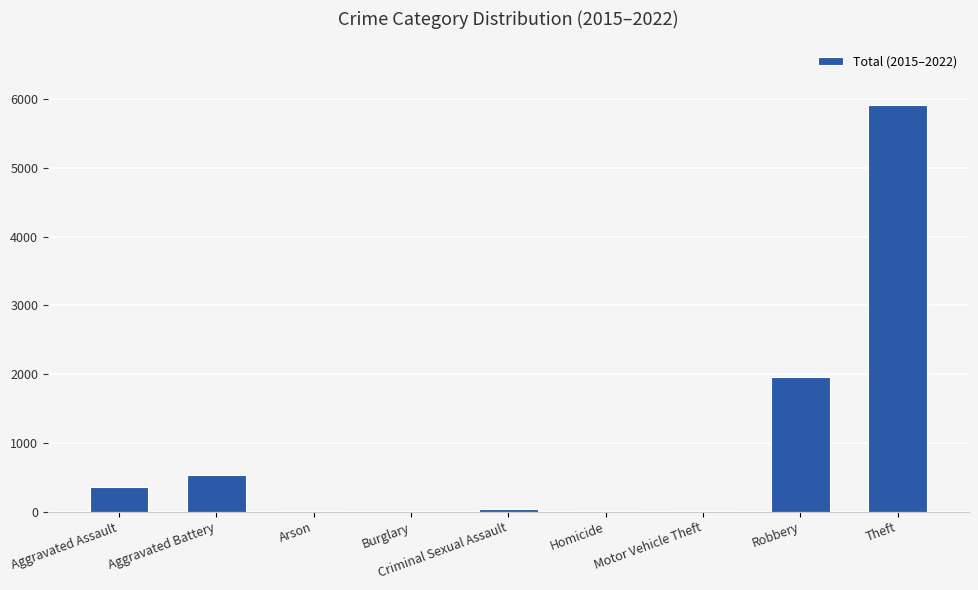

What is the sum of all values?

8843